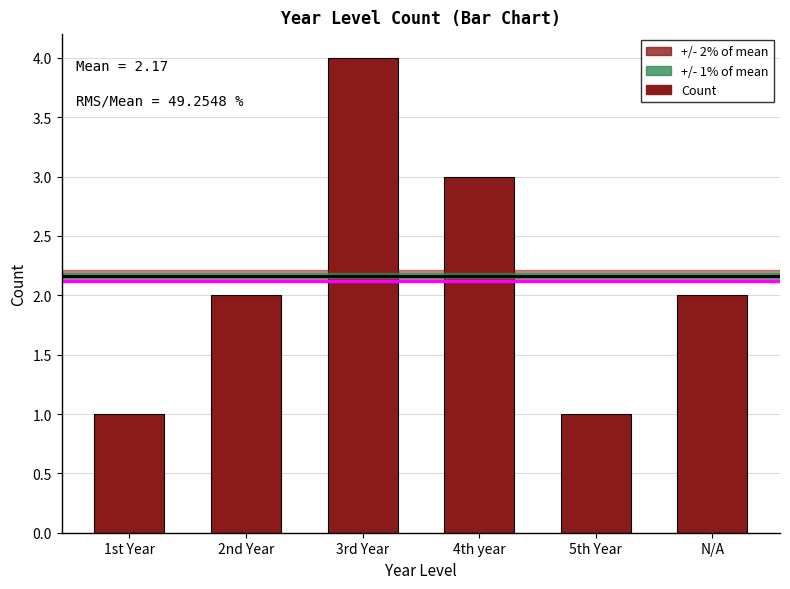

The value at 4th year is 1. True or false?

False